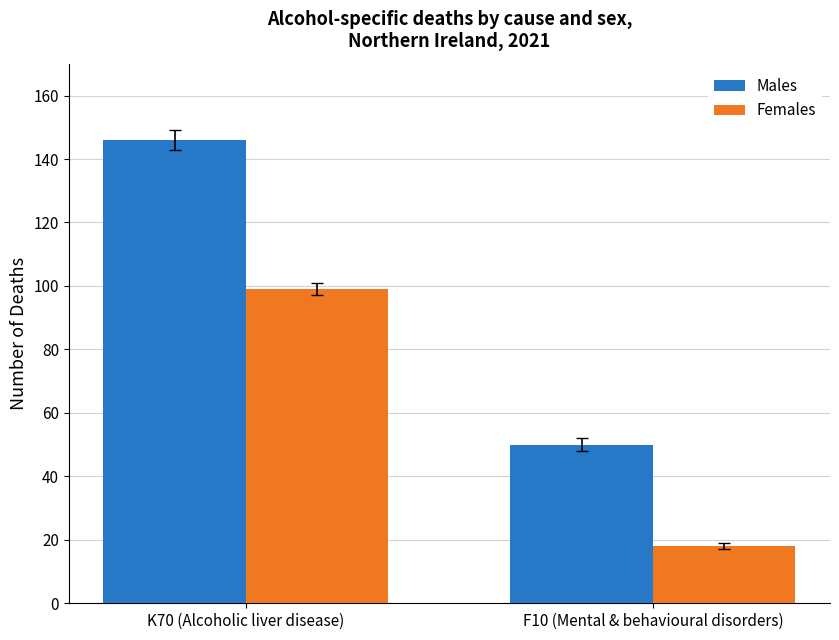

What is the sum of all Females values?

117